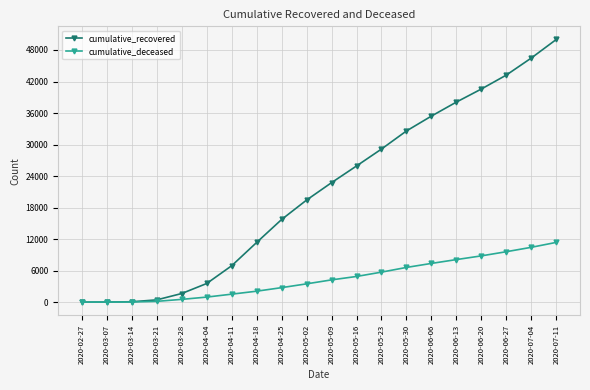

At which label is cumulative_recovered closest to 25004?

2020-05-16